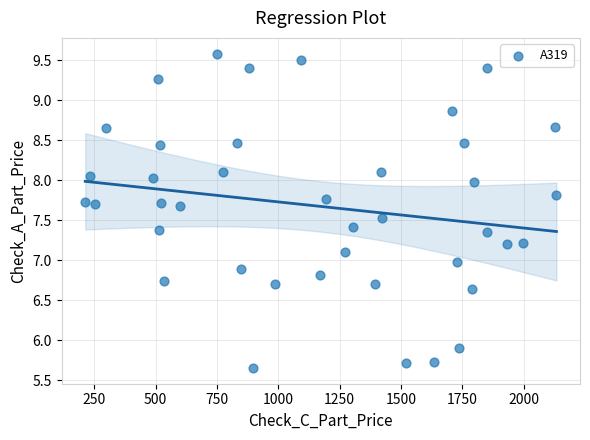

What is the range of Y values (max minus min)?

3.9